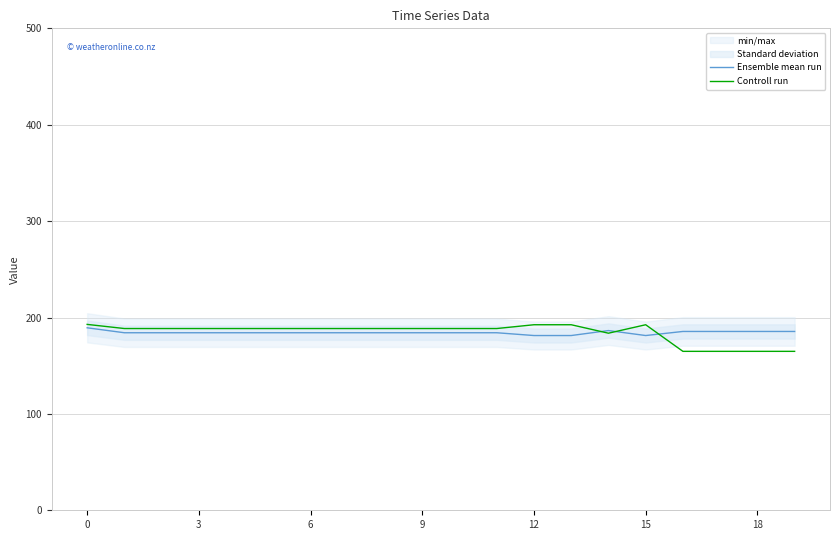

What is the highest value of the Controll run series?

192.8